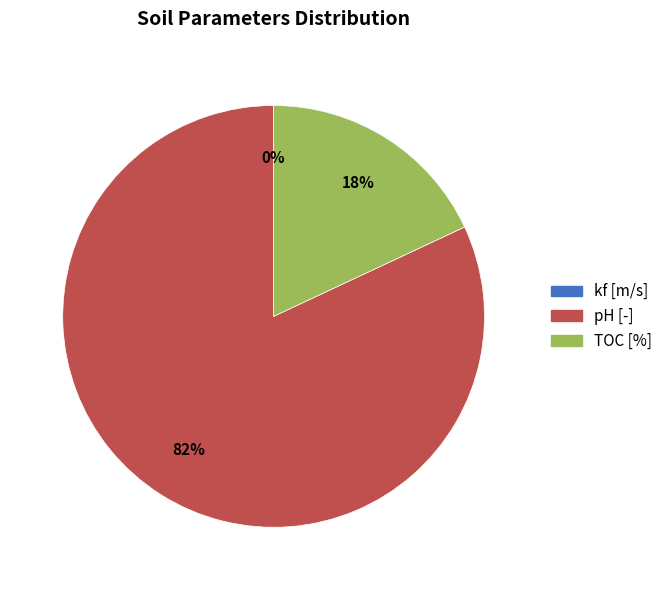

To the nearest percent, what is the difference between the largest and smallest slice percentages?

82%